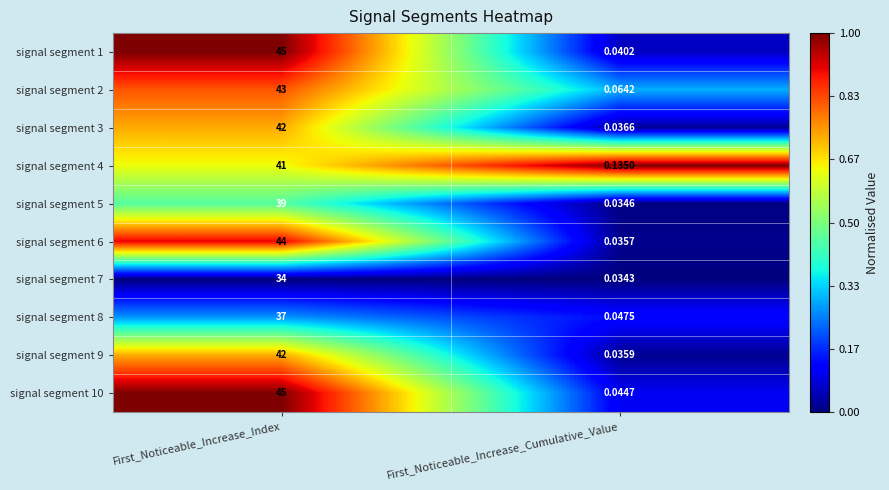

Which category has the highest value across all series?

First_Noticeable_Increase_Index